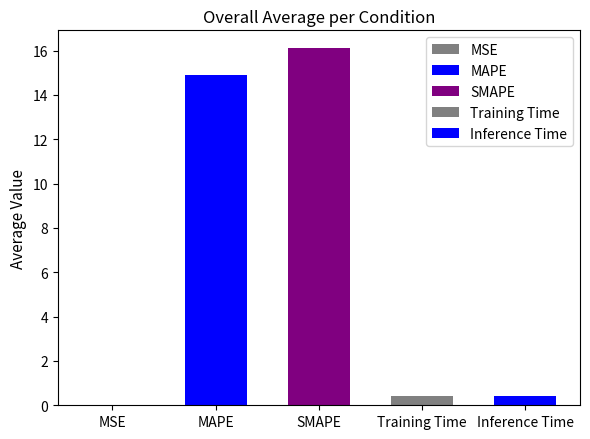

List the labels in order of value, largest first.

SMAPE, MAPE, Inference Time, Training Time, MSE